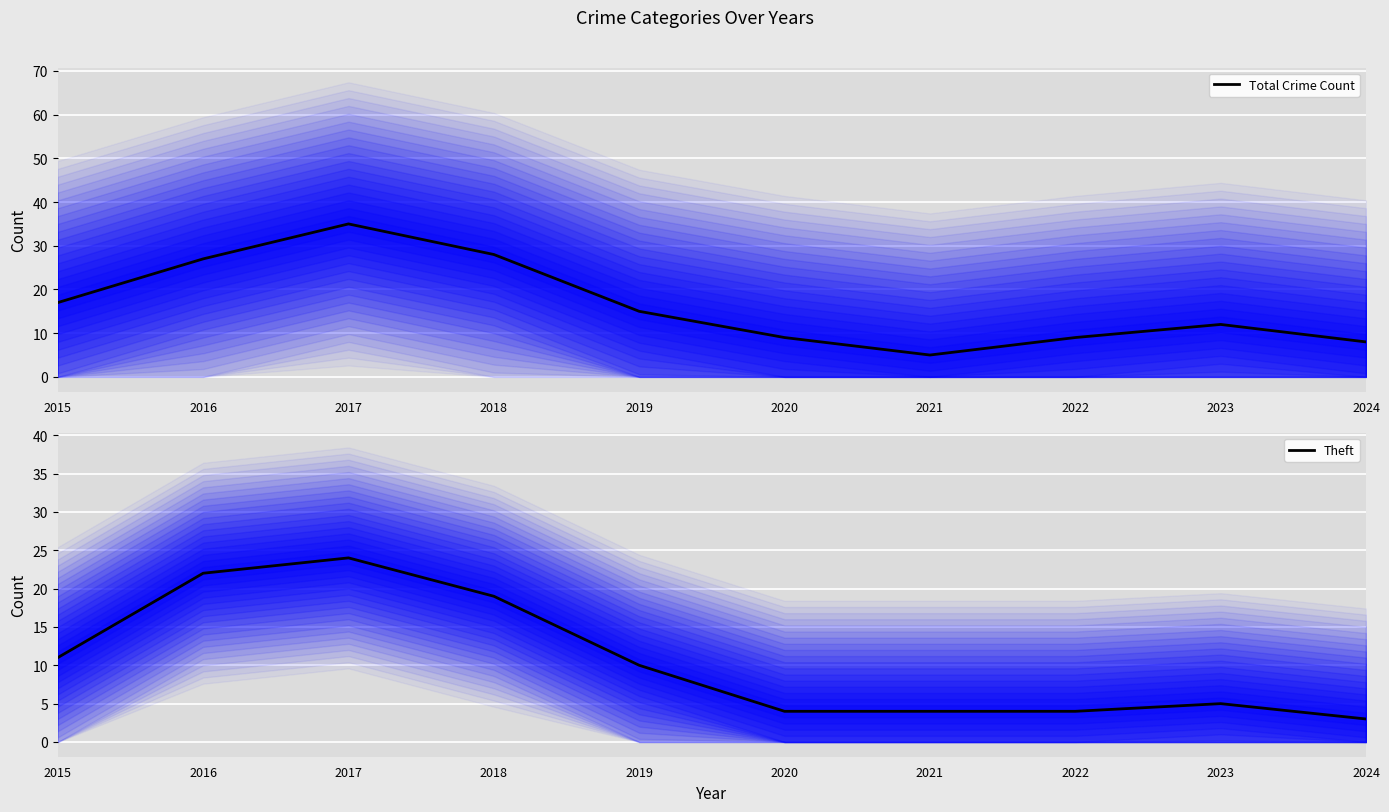

True or false: Total Crime Count has a value of 21 at 2019.

False